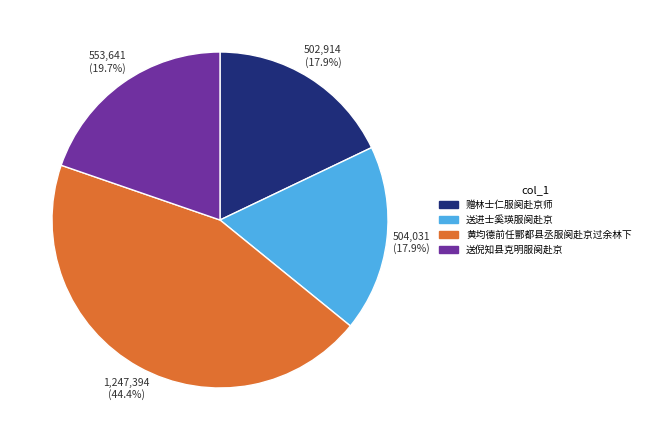

To the nearest percent, what percentage of the pie is 赠林士仁服阕赴京师?

18%